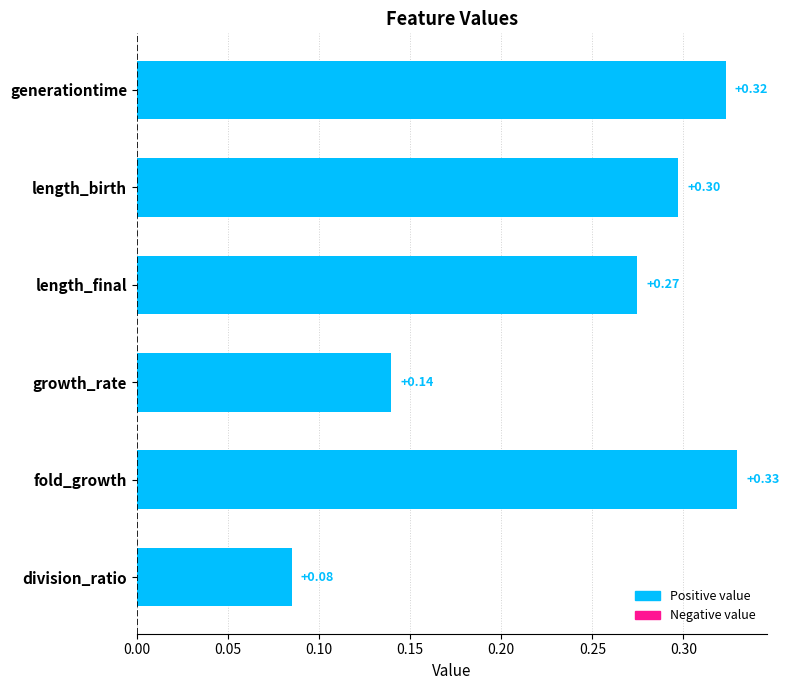

At which category does the chart reach its minimum across all series?

division_ratio